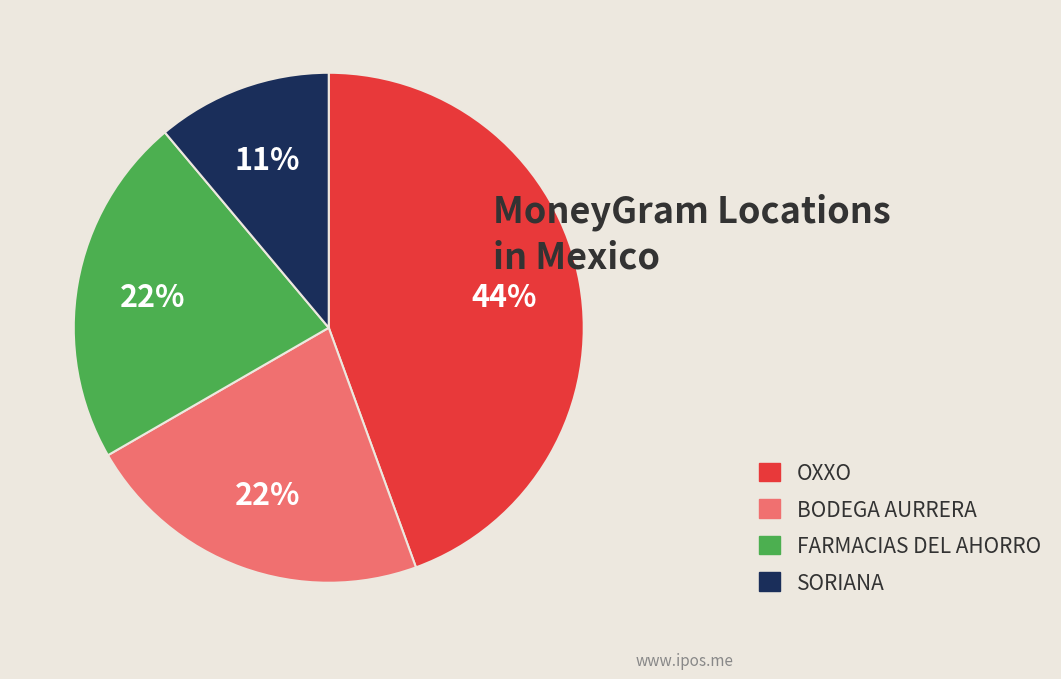

Is there a majority slice in this chart?

No